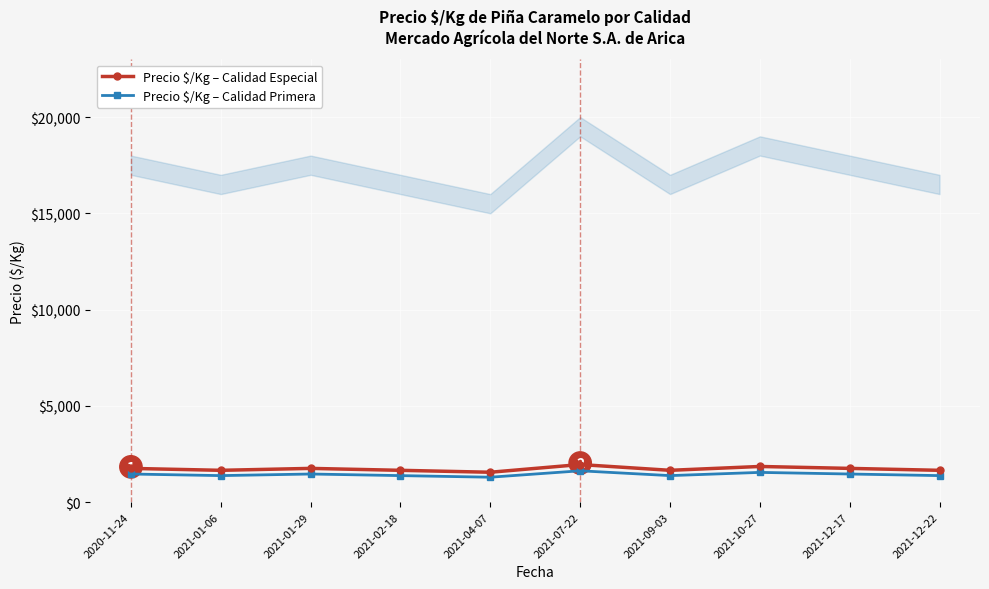

Rank the series by their average value, from lowest to highest.

Precio $/Kg – Calidad Primera, Precio $/Kg – Calidad Especial